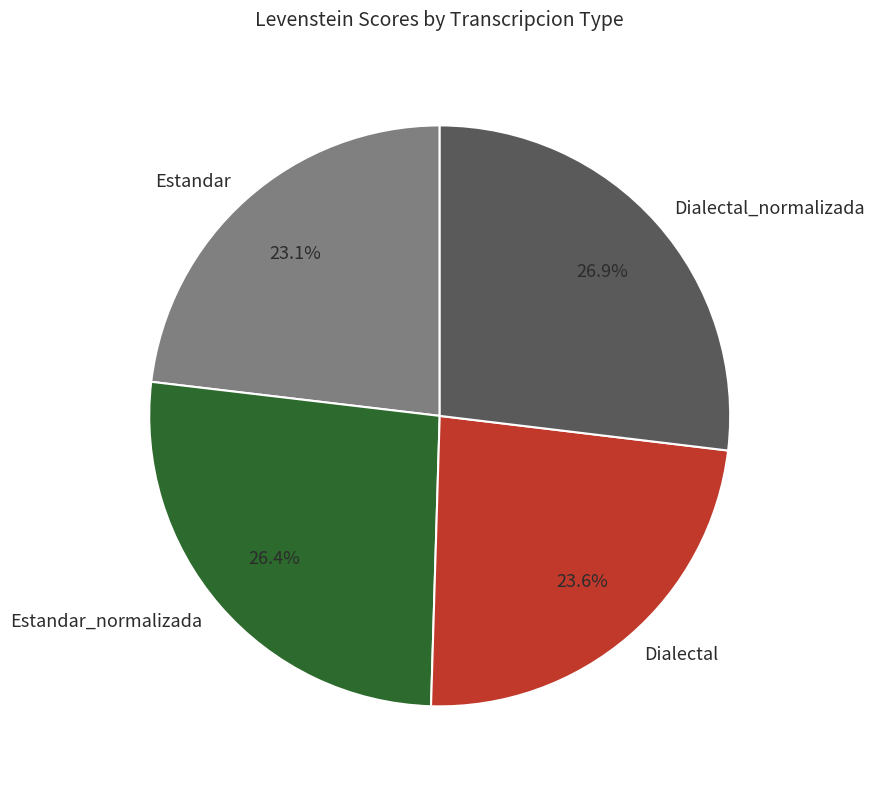

To the nearest percent, what is the difference between the largest and smallest slice percentages?

4%